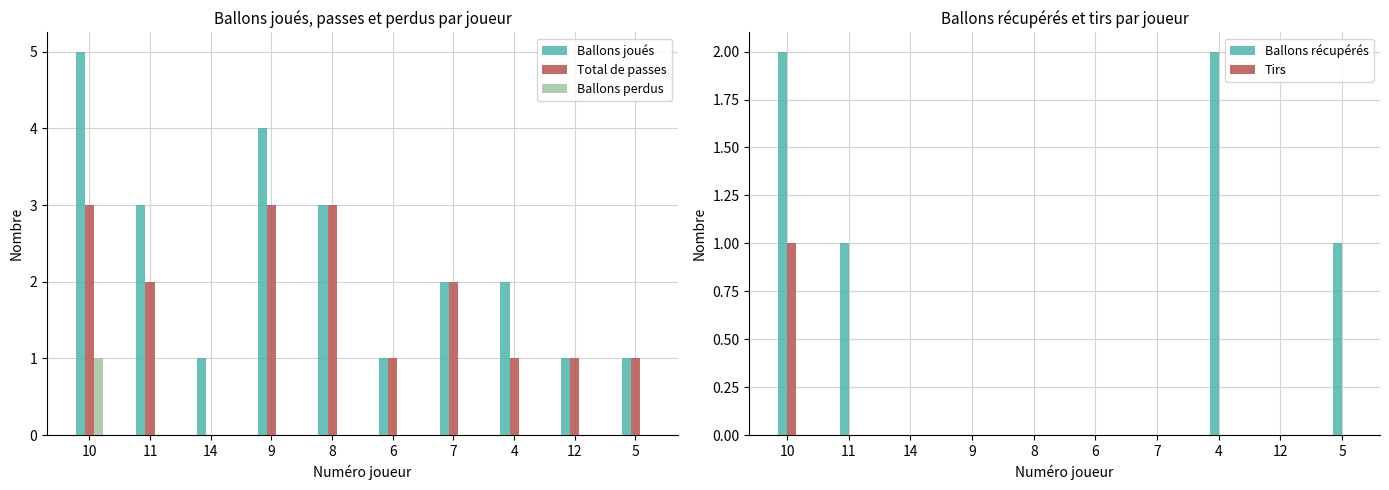

Count the number of data series in this chart.

5